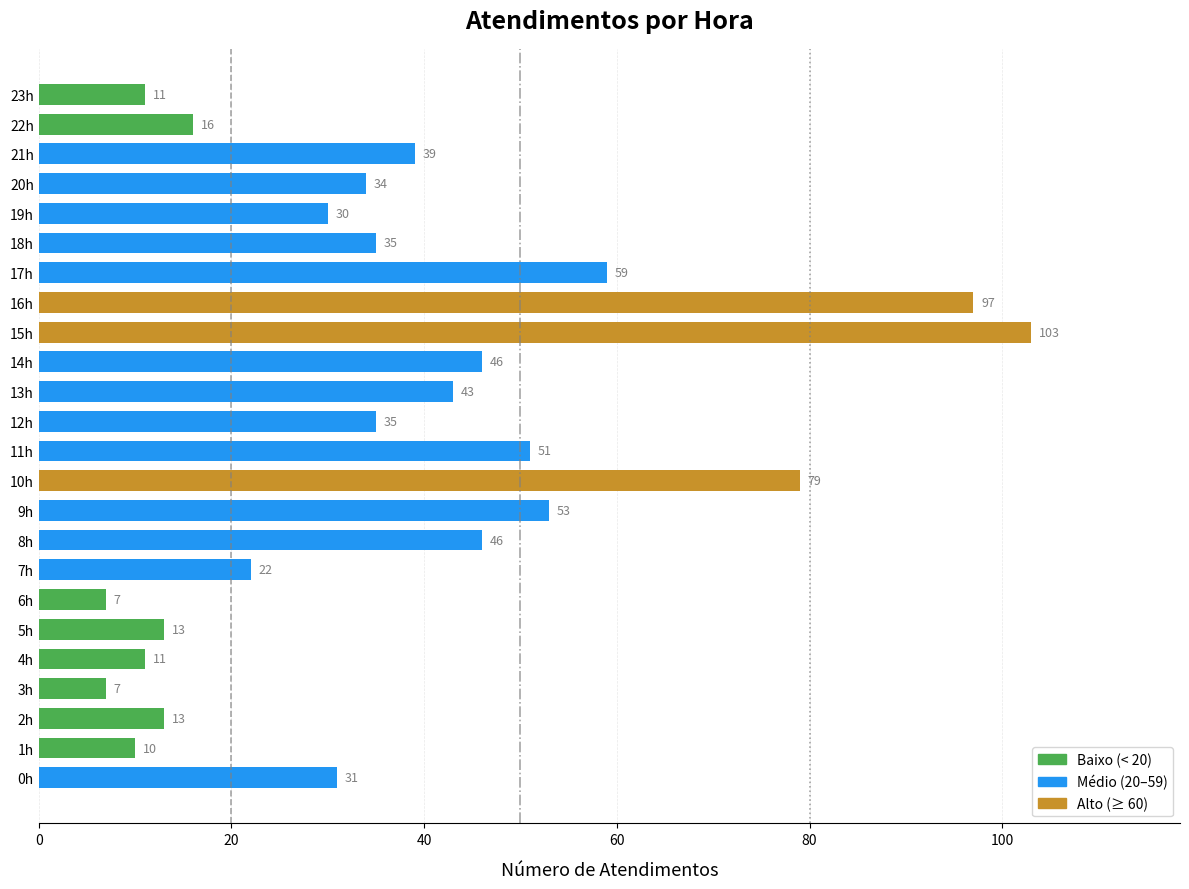

At which label is the value closest to 55?

9h